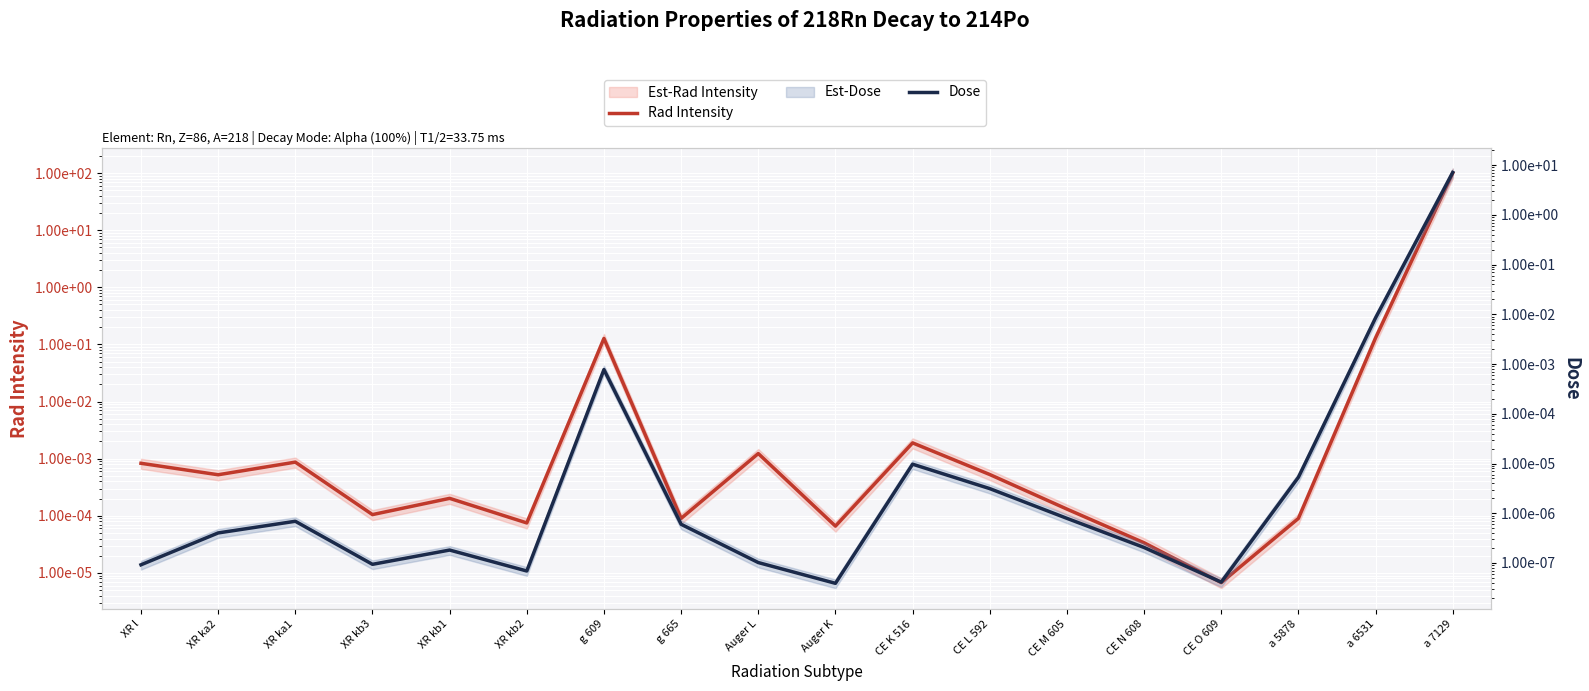

The Rad Intensity series shows 0.0 at XR kb2. True or false?

True